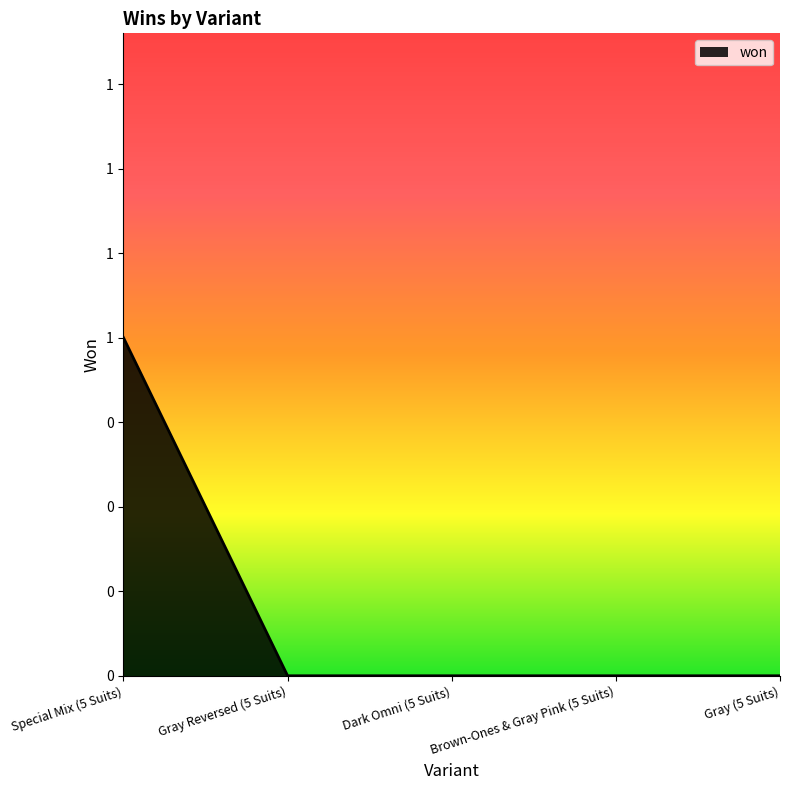

Reading left to right, transcribe all the data shown in this chart.

1	0	0	0	0